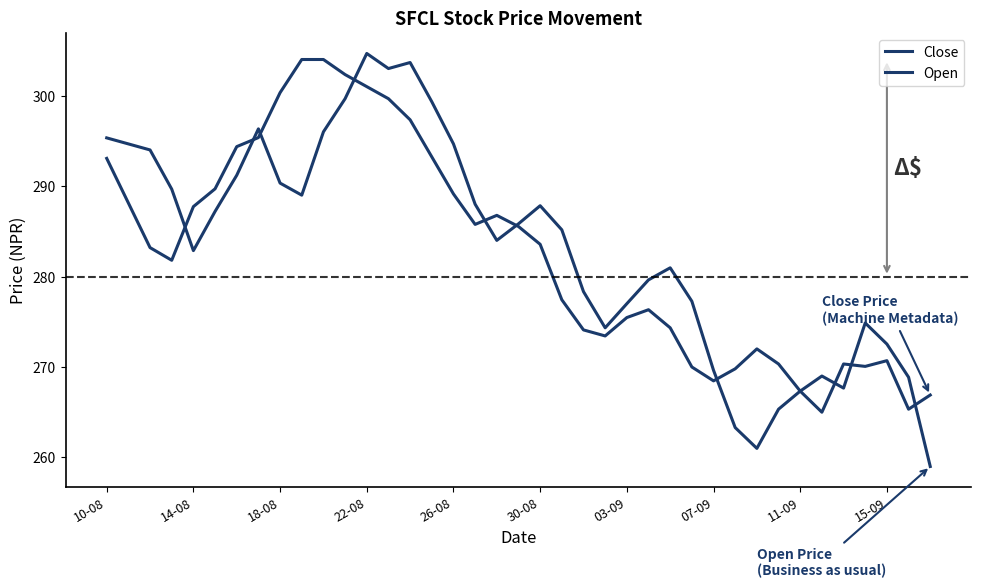

Is this an area chart (filled region under the line)?

No